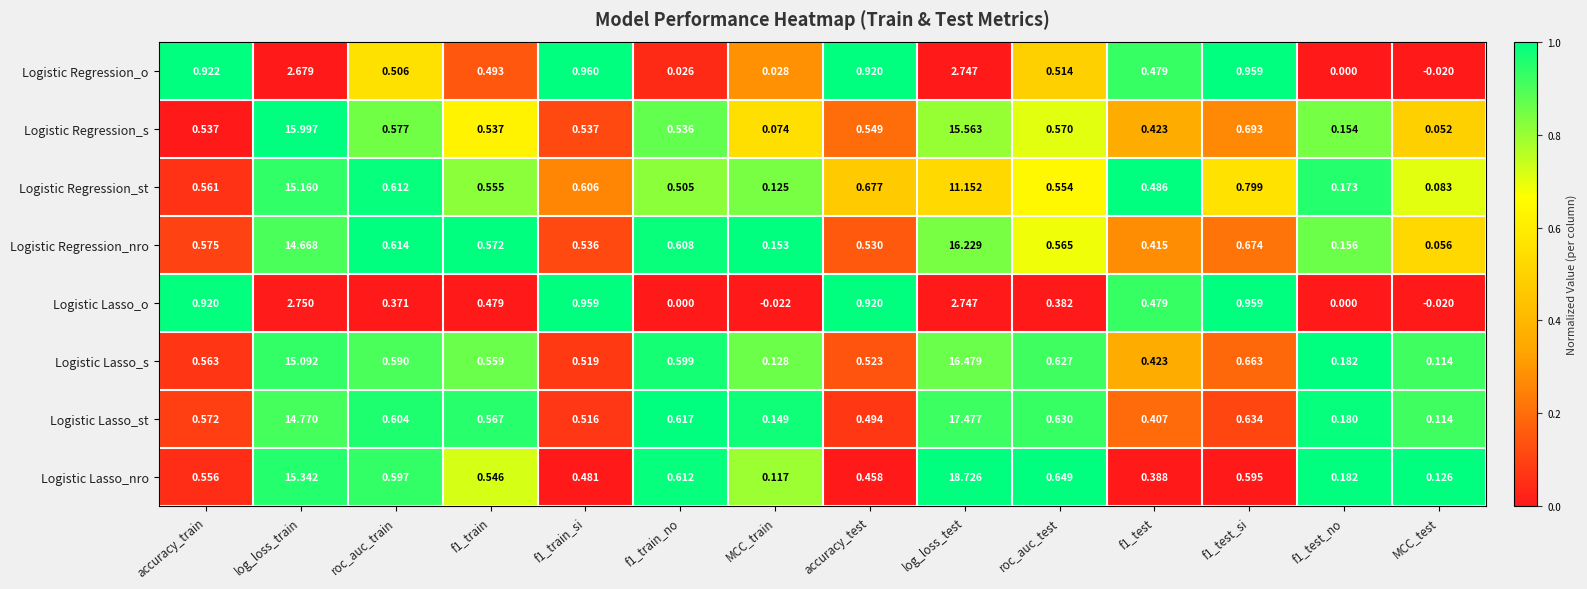

Count the number of data series in this chart.

8